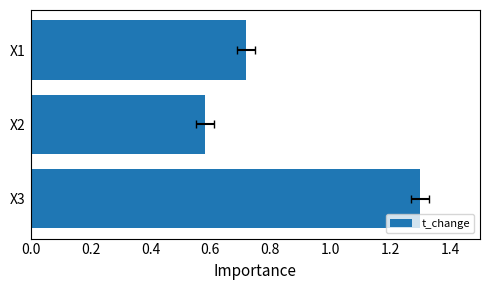

The chart shows a value of 0.8 at 0.4. True or false?

False